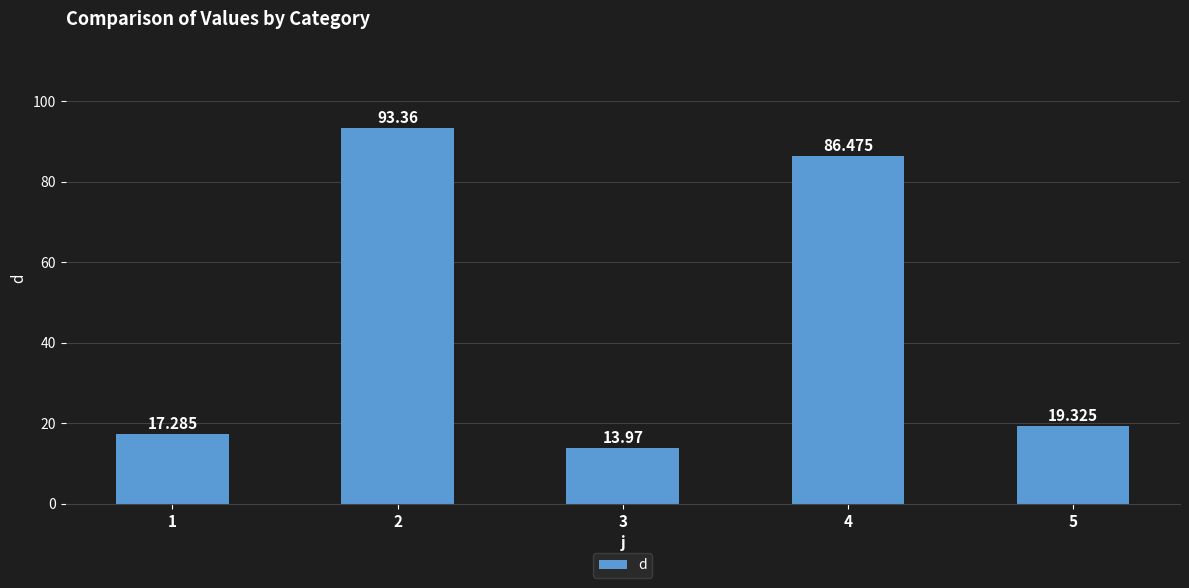

Which has a higher value, 1 or 3?

1